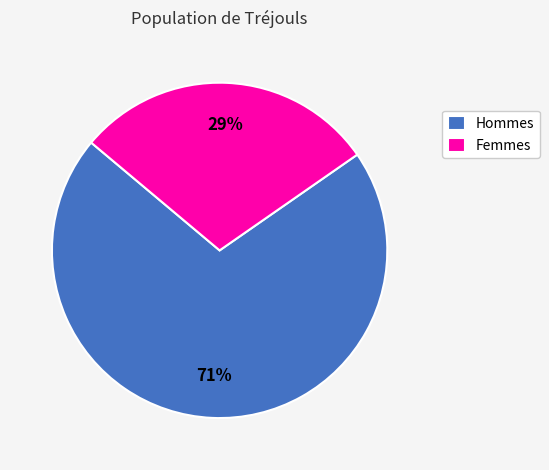

Which has a higher value, Hommes or Femmes?

Hommes